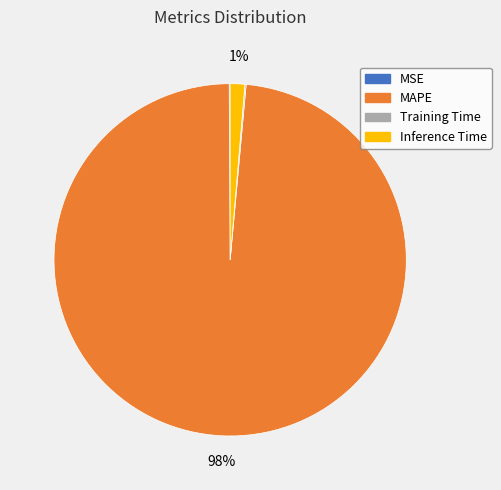

Between MAPE and Inference Time, which is larger?

MAPE